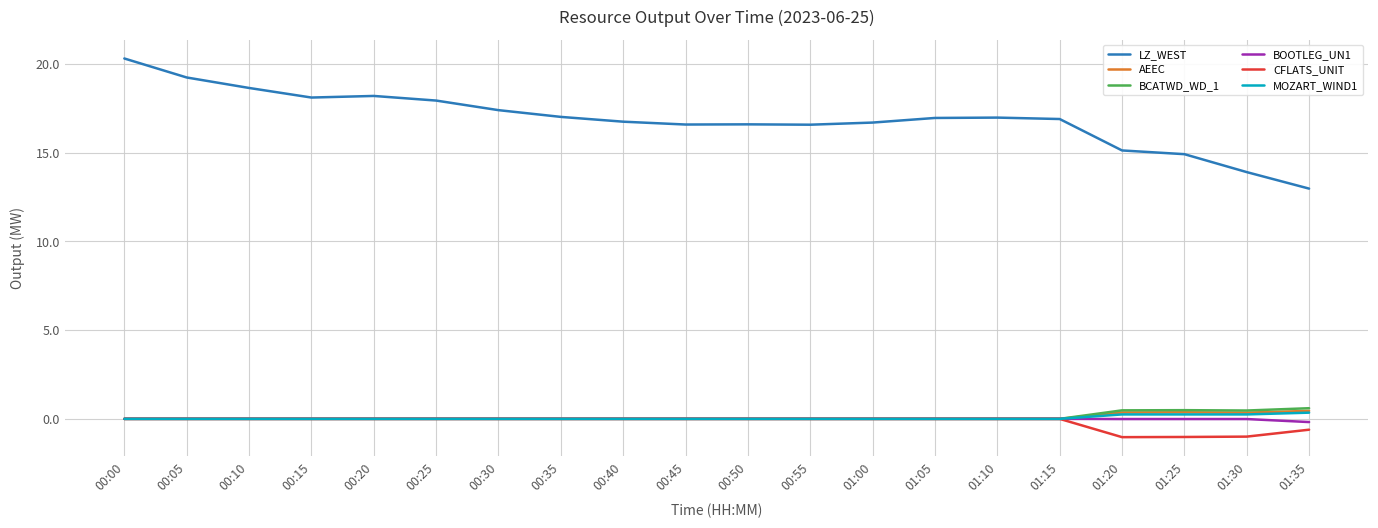

True or false: LZ_WEST and BCATWD_WD_1 intersect in this chart.

False